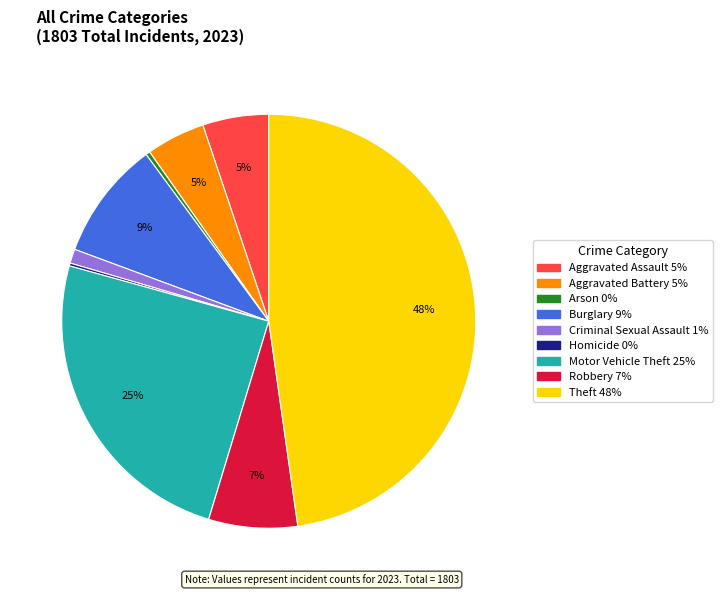

Is Theft the majority of the pie?

No